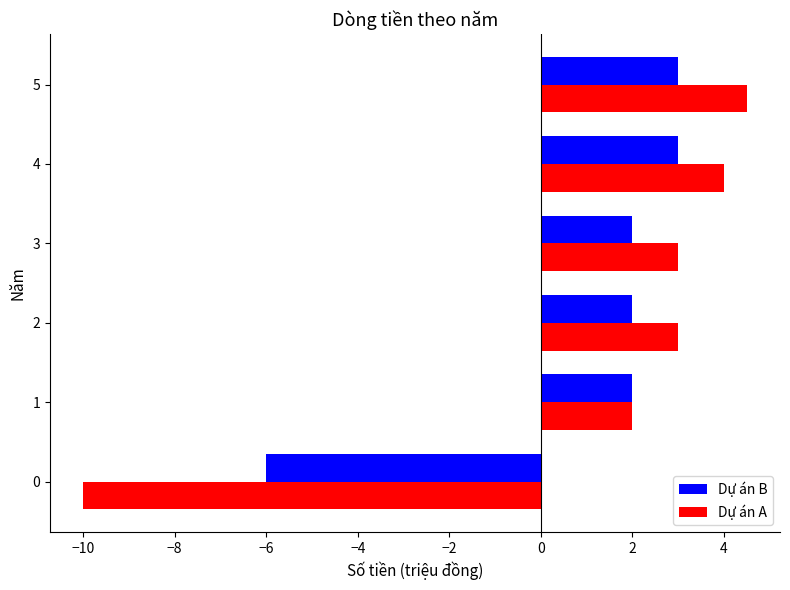

What is the minimum value for Dự án A?

-10.0